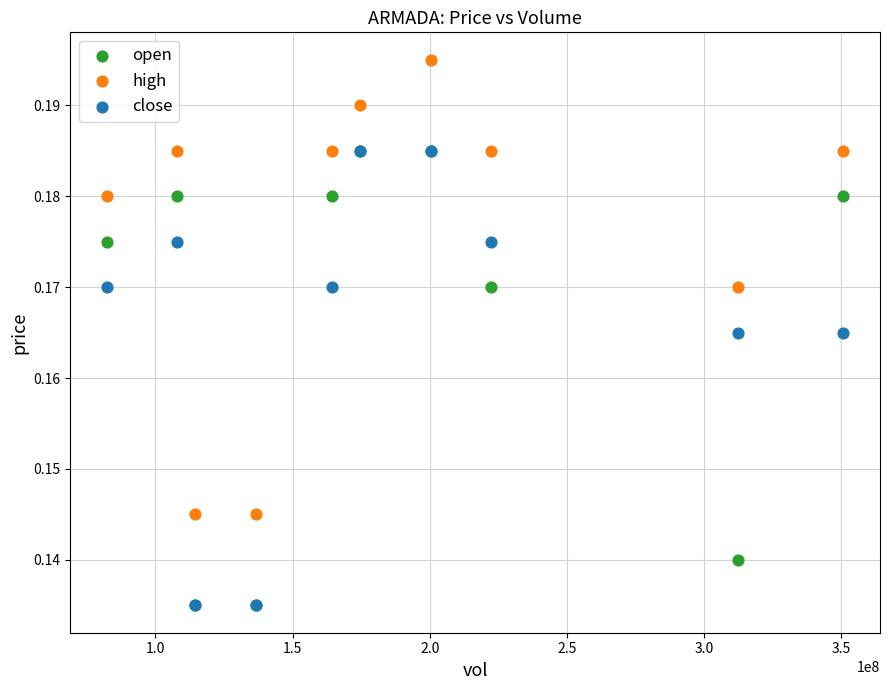

What are all the series names shown in the legend?

open, high, close